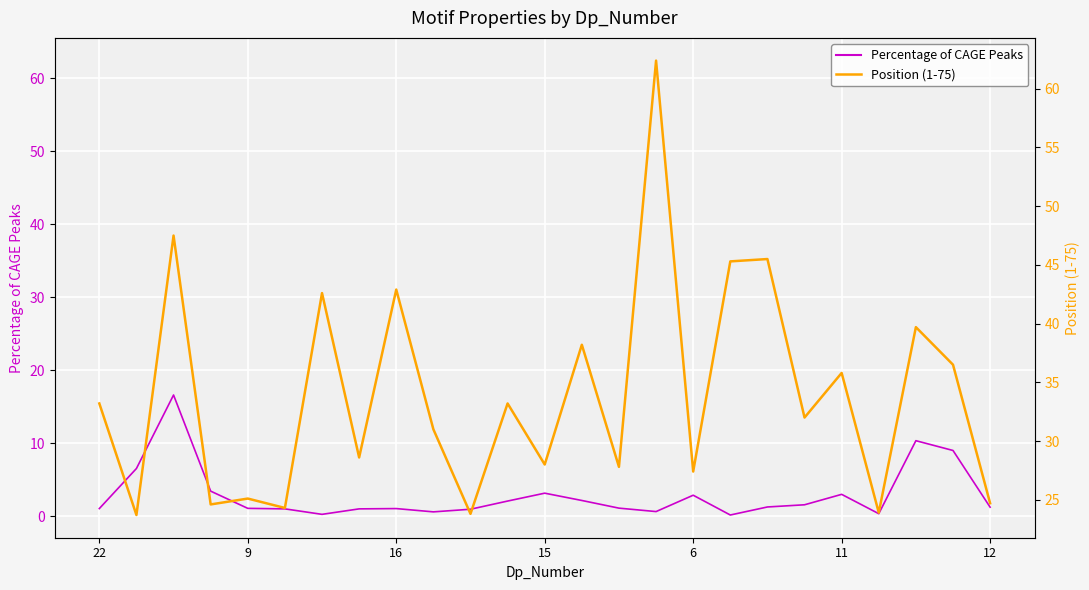

How many values in the Position (1-75) series are below 32?

12